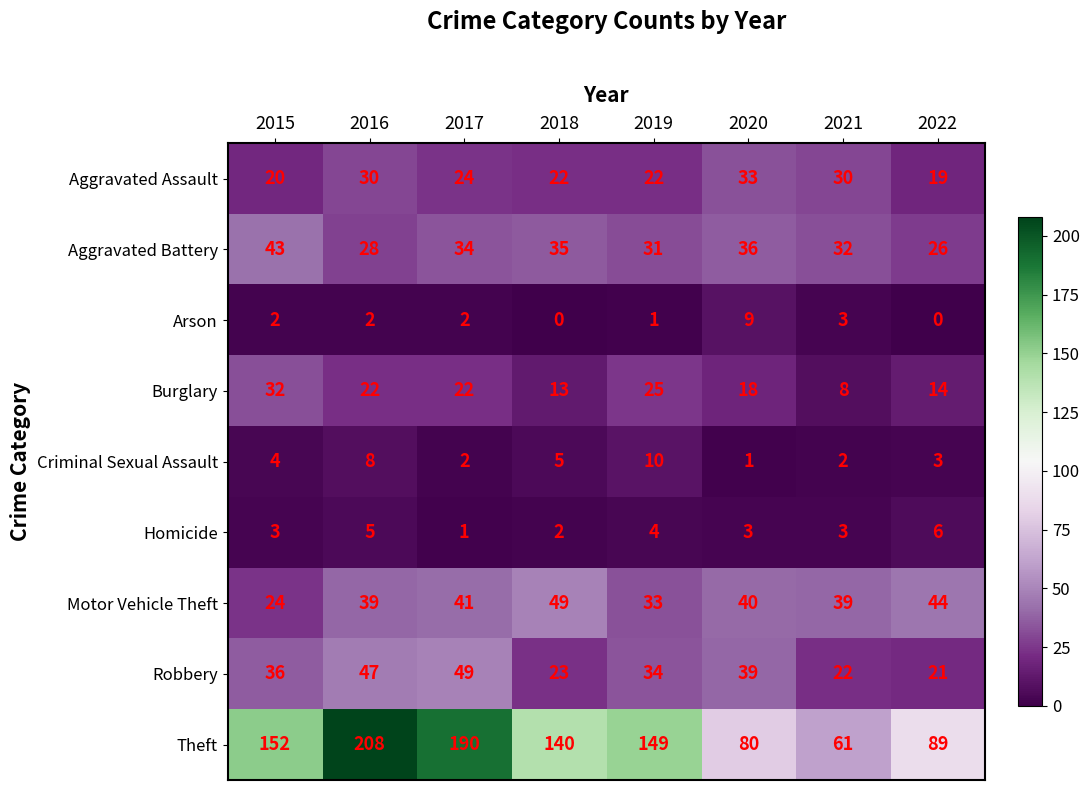

Which label corresponds to the largest value in the chart?

2016